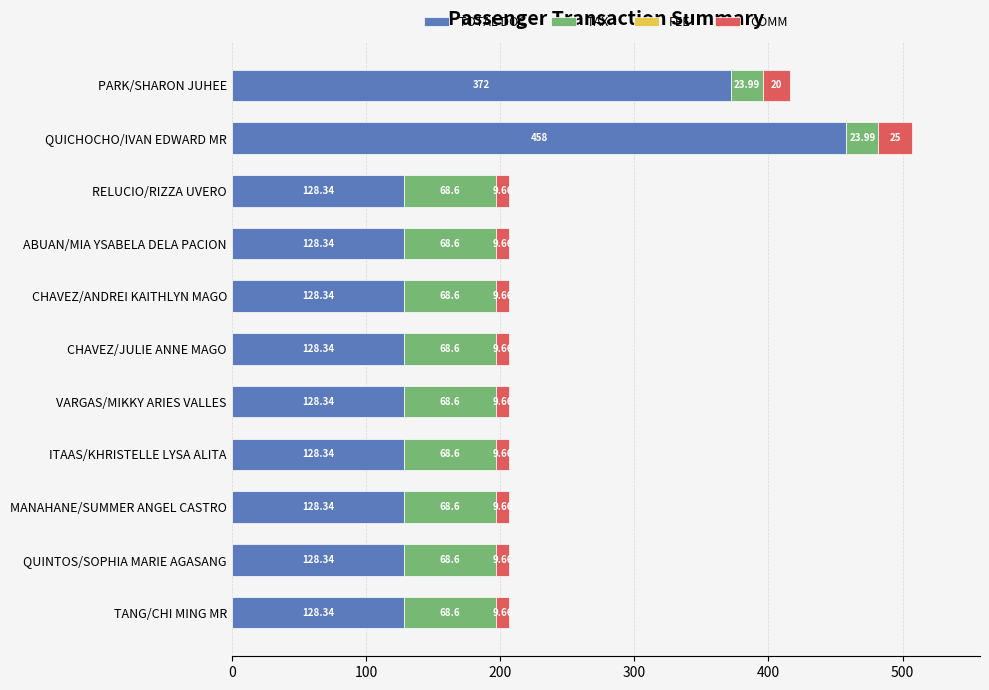

Count the number of data series in this chart.

3